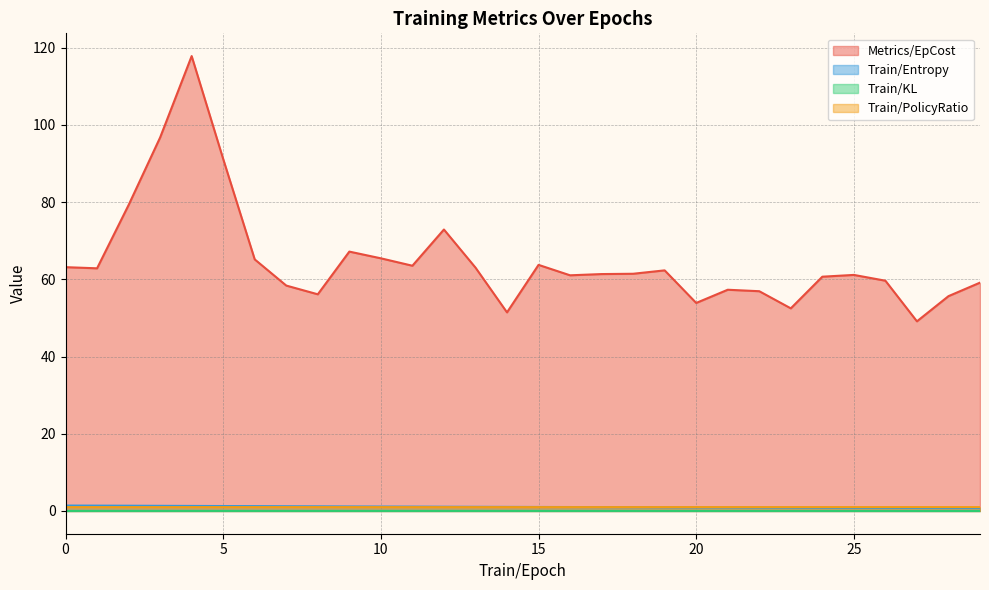

True or false: Train/KL has more than 0 points higher than both neighbors.

True